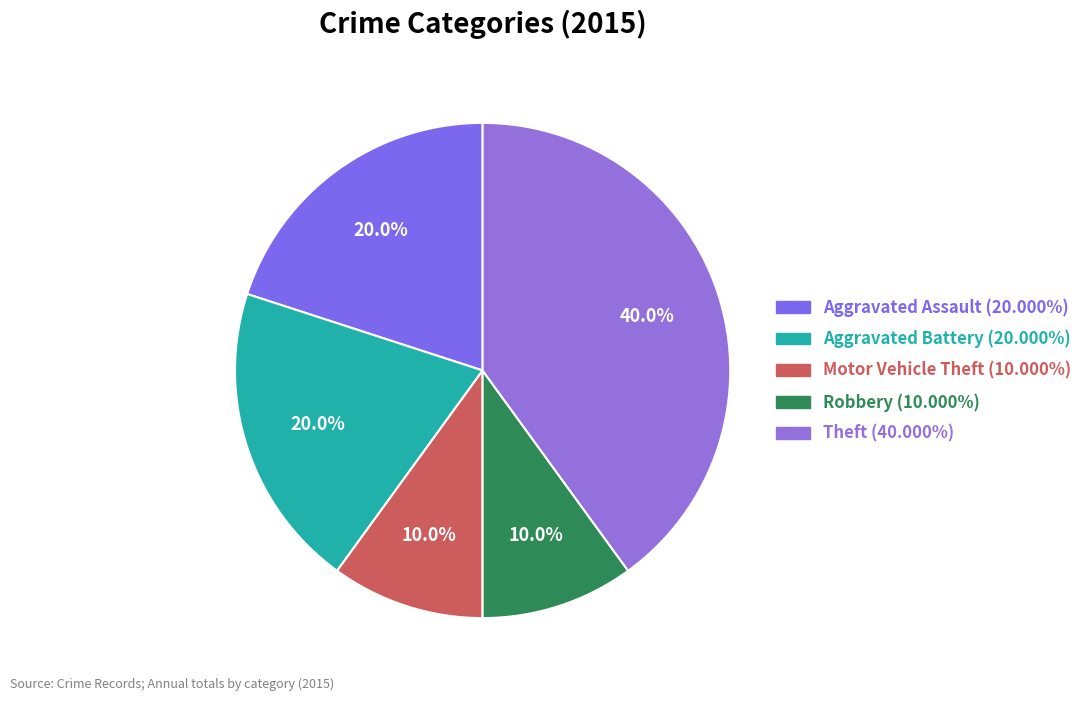

The Motor Vehicle Theft slice represents 4% of the pie. True or false?

False